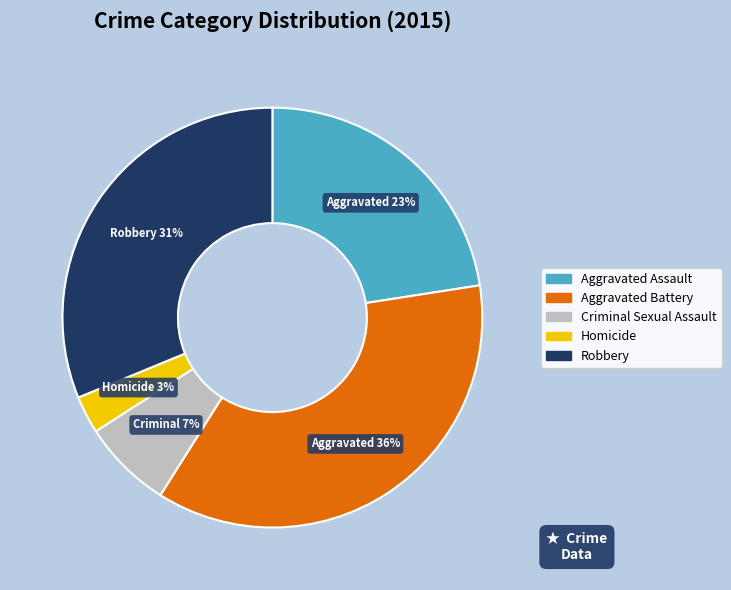

Which category has the biggest portion of the pie?

Aggravated Battery